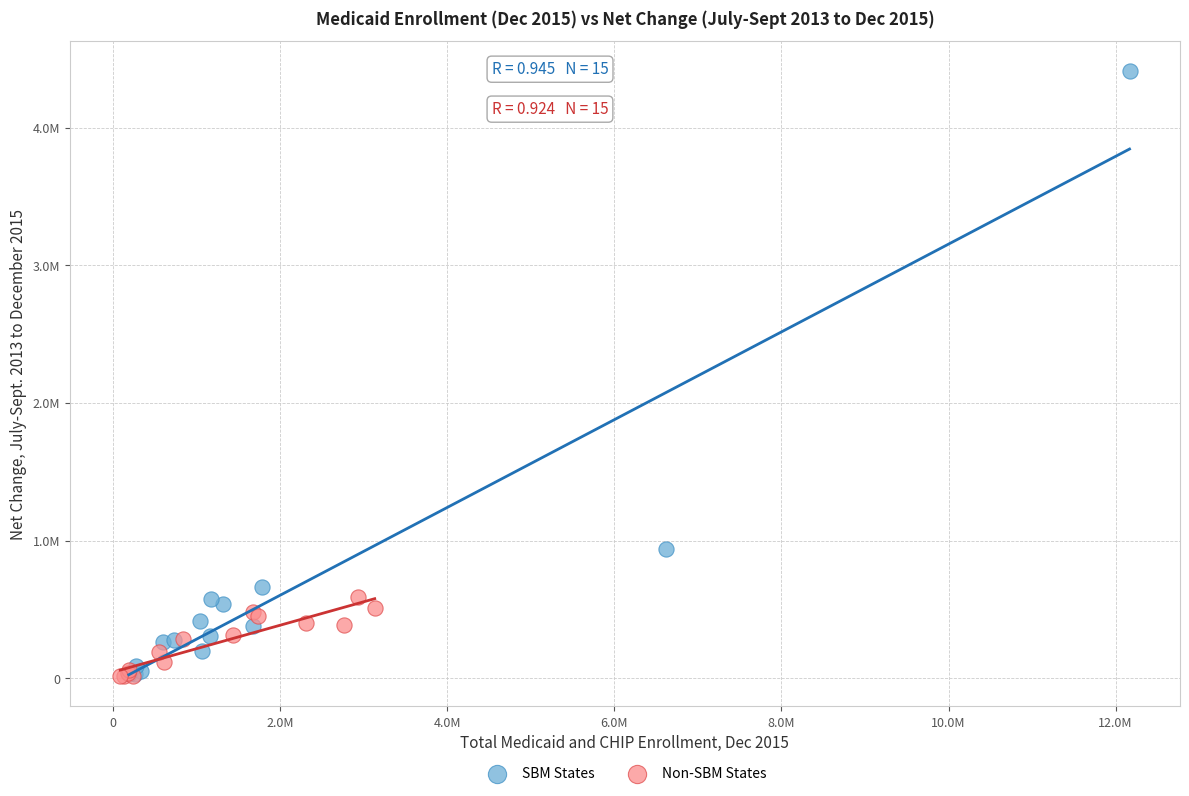

What are all the series names shown in the legend?

SBM States, Non-SBM States